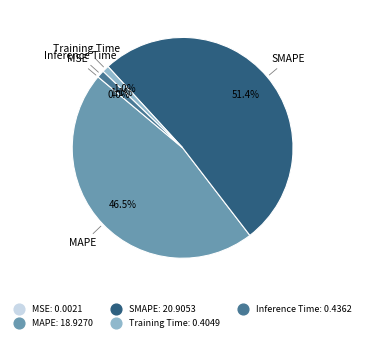

What is the largest slice in the pie chart?

SMAPE